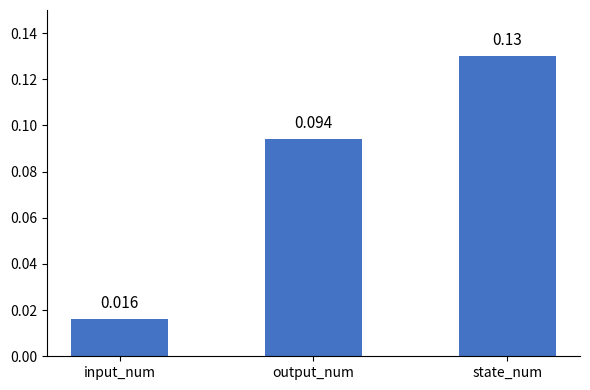

At which label is the value closest to 0?

input_num